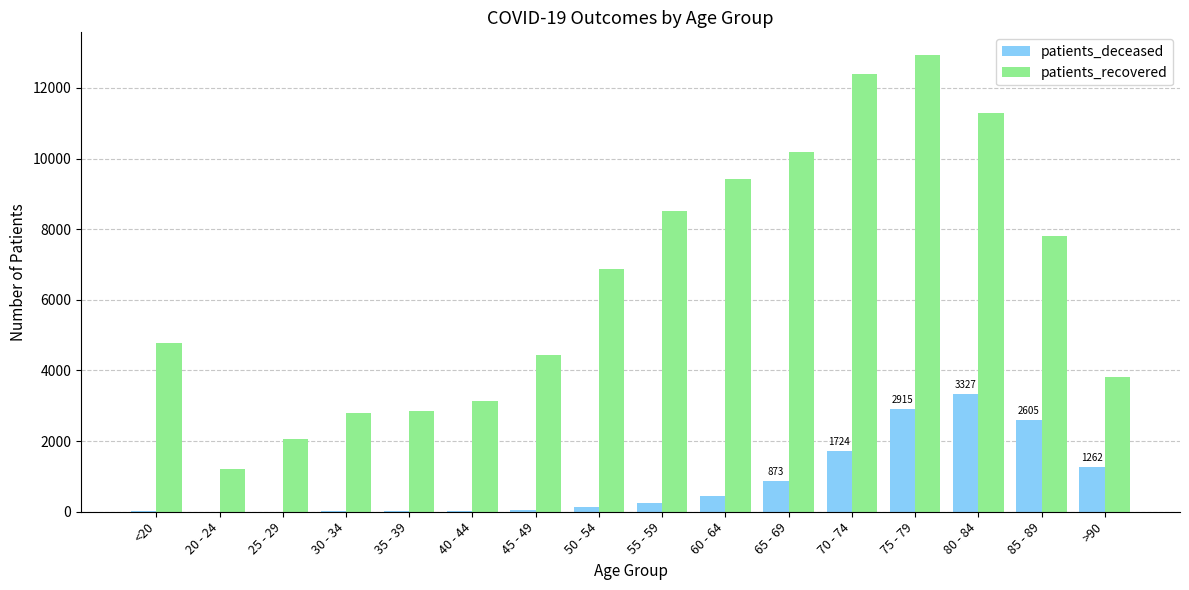

Is the value of patients_recovered at 30 - 34 greater than the value of patients_deceased at 65 - 69?

Yes